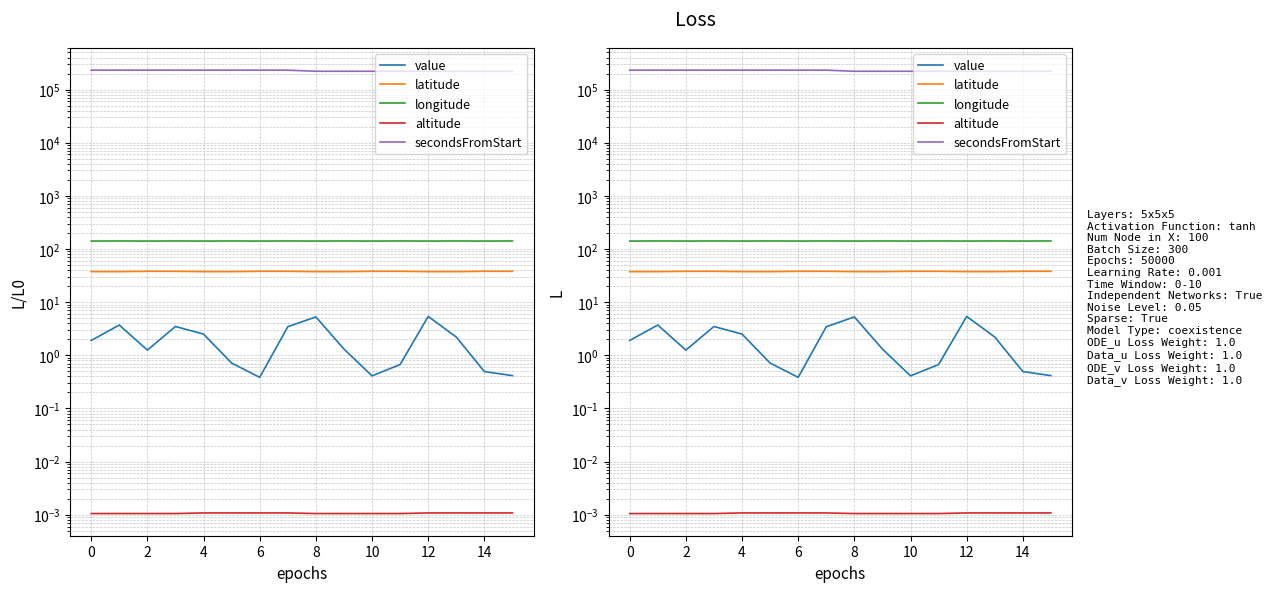

How many lines are shown in the chart?

5